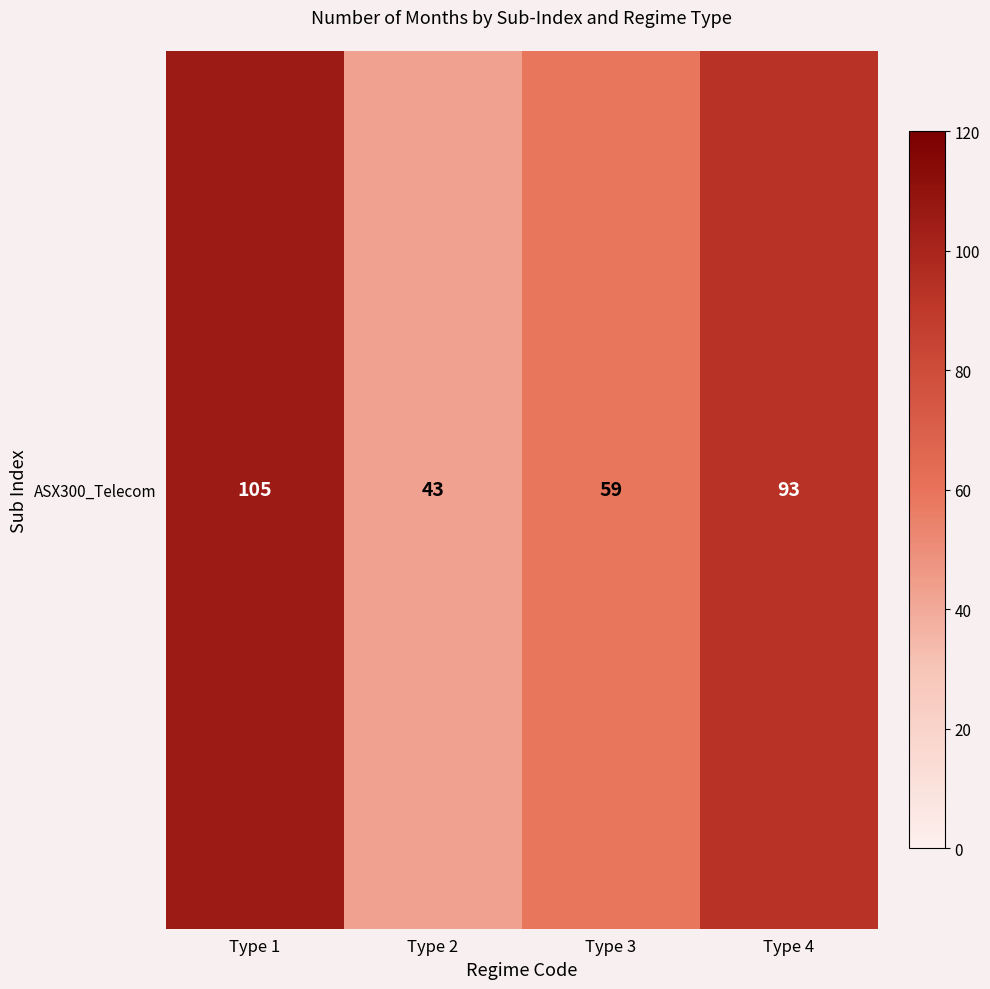

What is the difference between the maximum and minimum values?

62